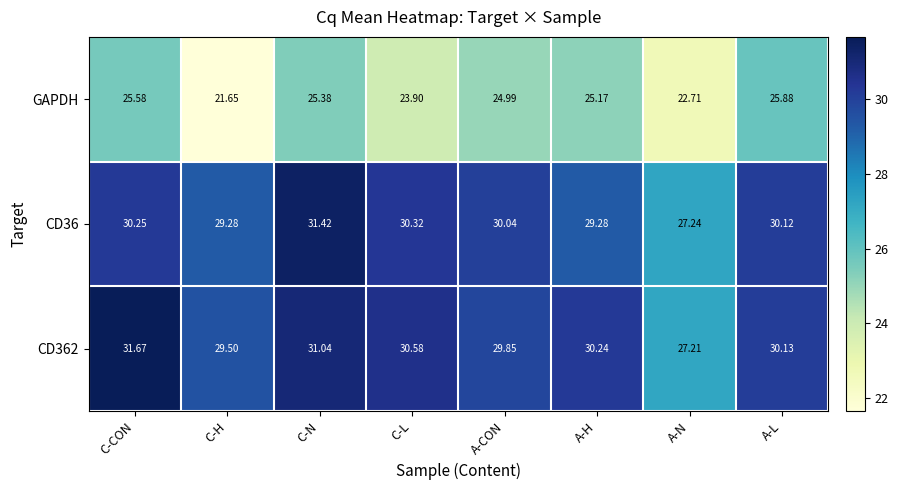

Which label corresponds to the largest value in the chart?

C-CON